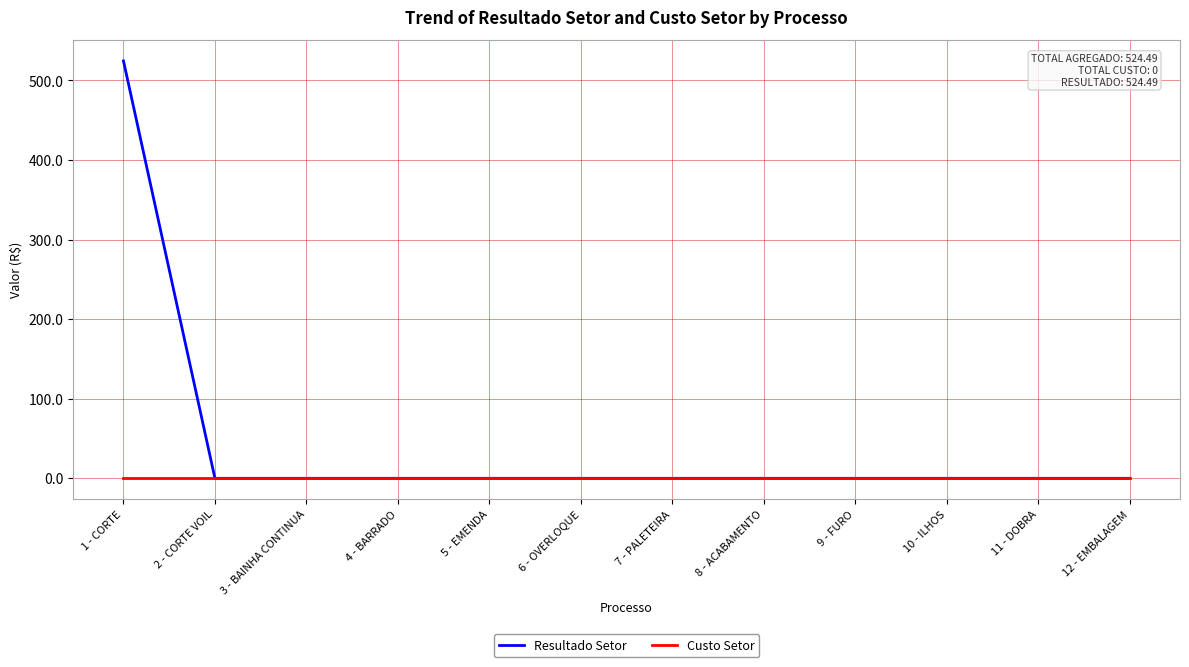

At how many categories does at least one series exceed 447?

1